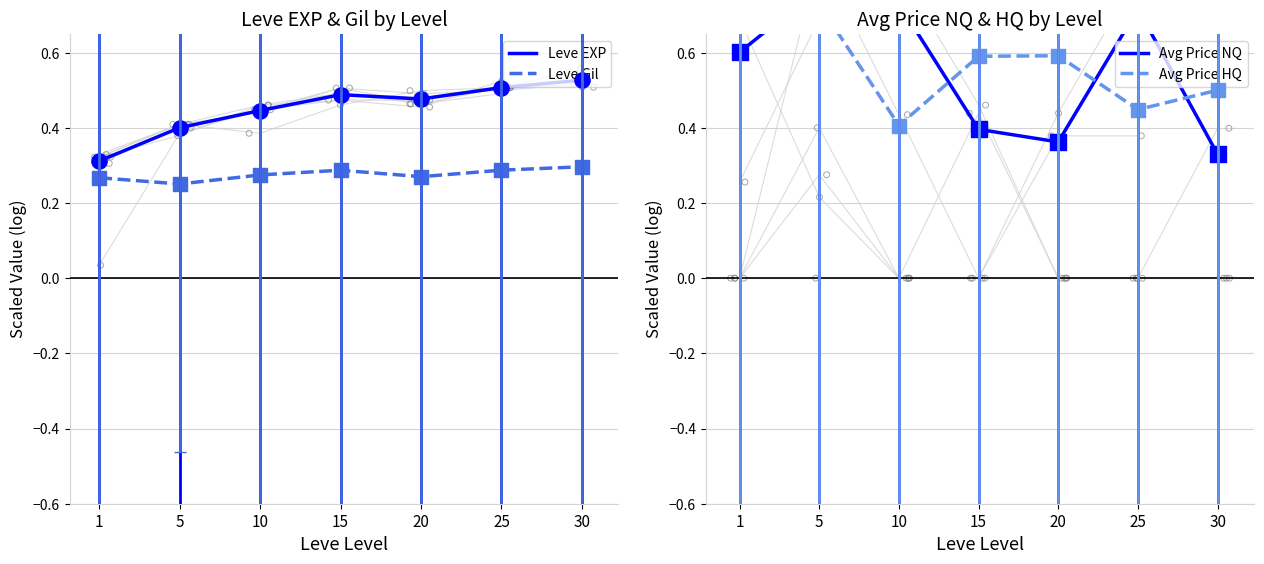

What is the total value across all series at 30?

1.7